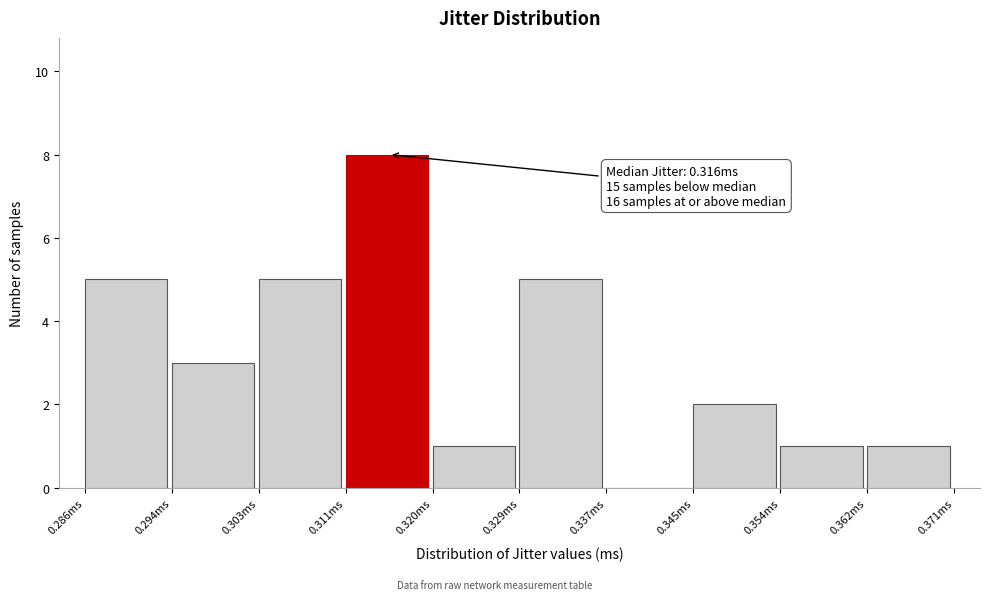

Which range on the x-axis has the tallest bar?

0.312 to 0.320